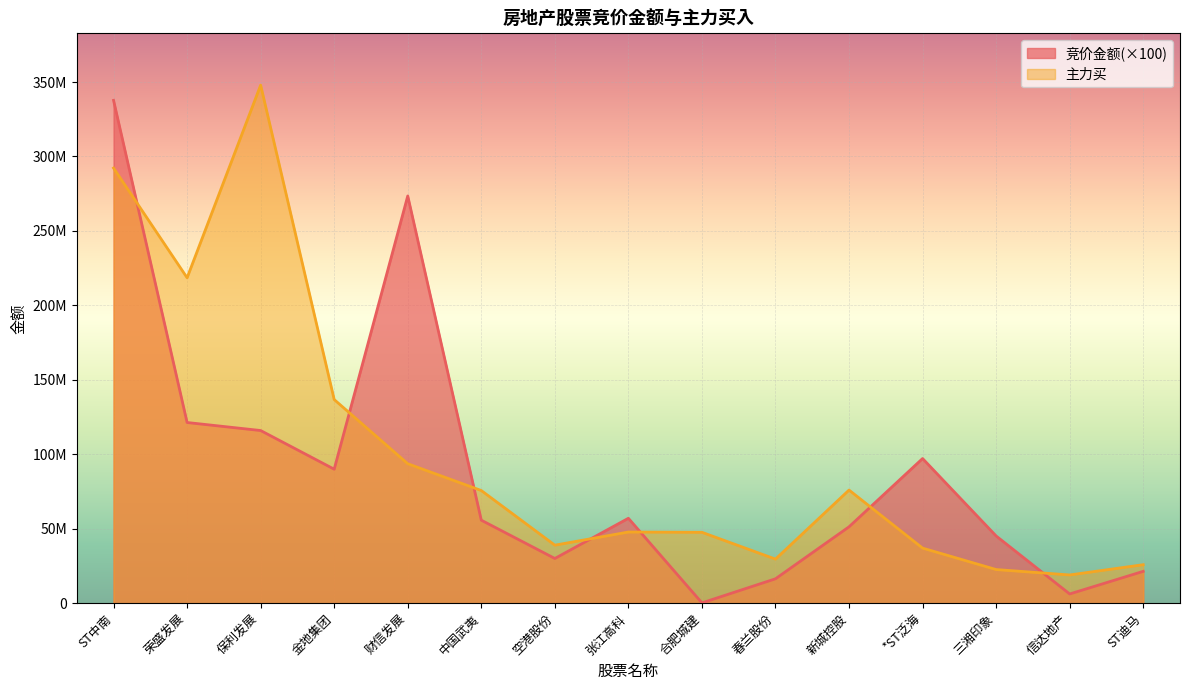

What is the maximum value for 竞价金额?

337696200